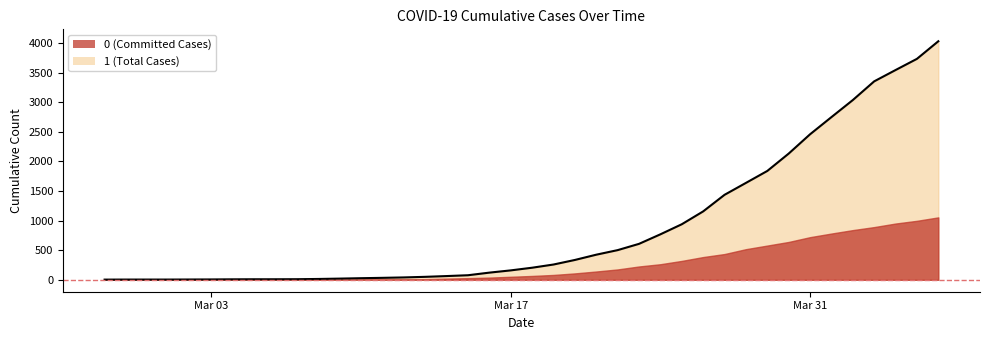

At which label is the value closest to 2015?

2020-03-30